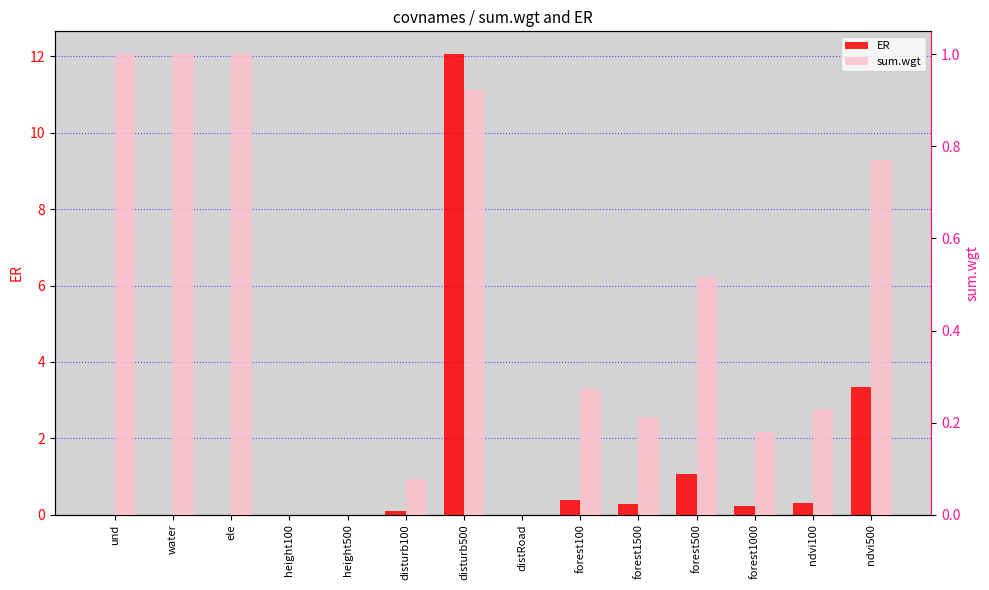

How many positive values does the ER series have?

8